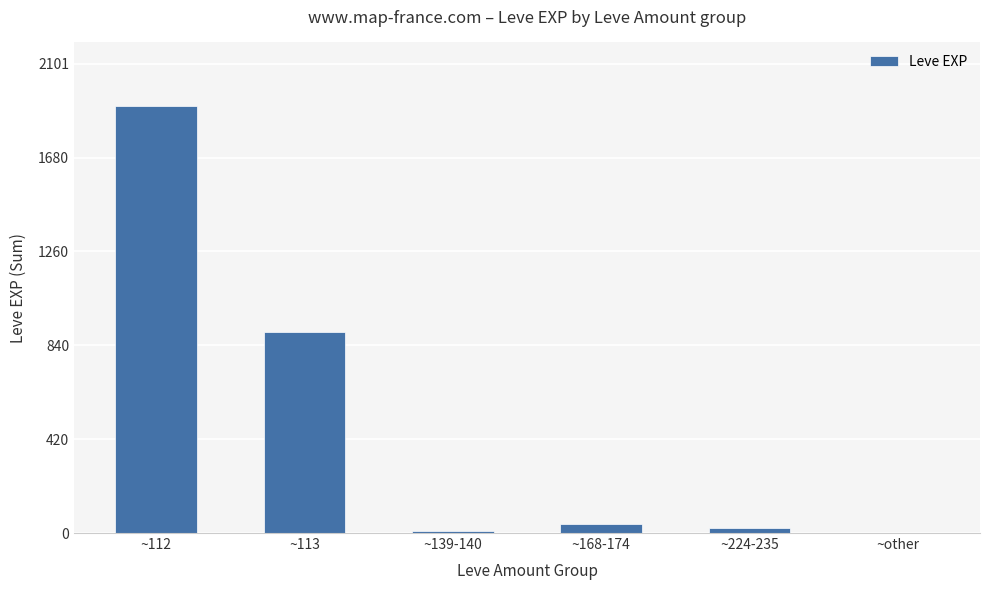

At which label is the value closest to 955?

~113